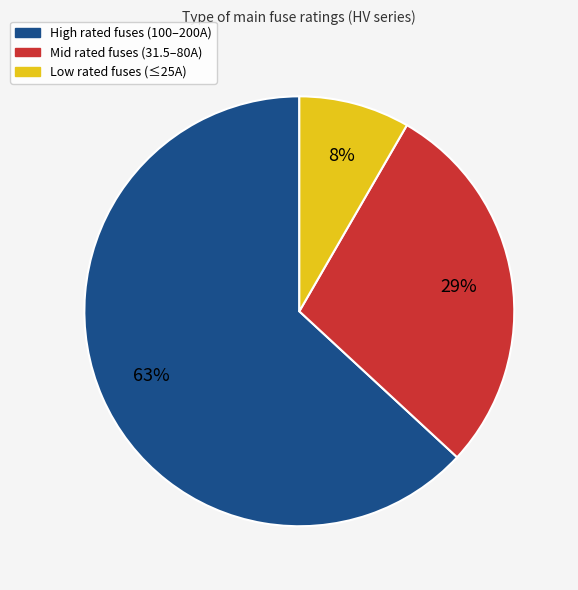

Does any single category account for the majority?

Yes